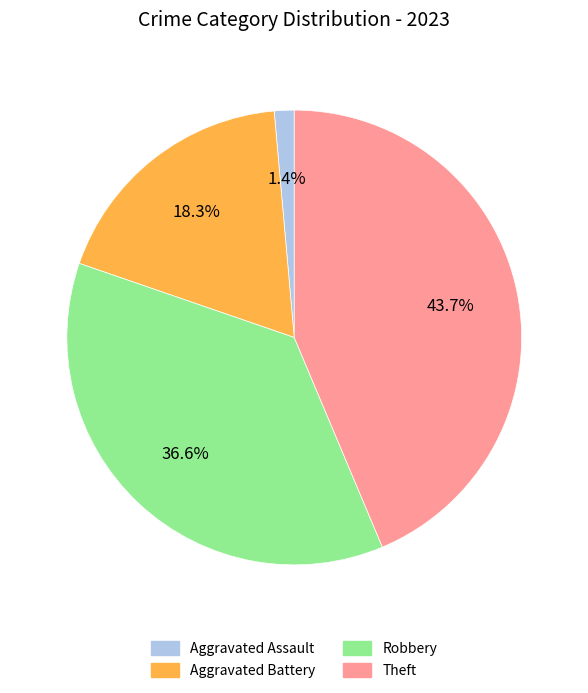

How much of the chart is everything except Robbery?

63.4%